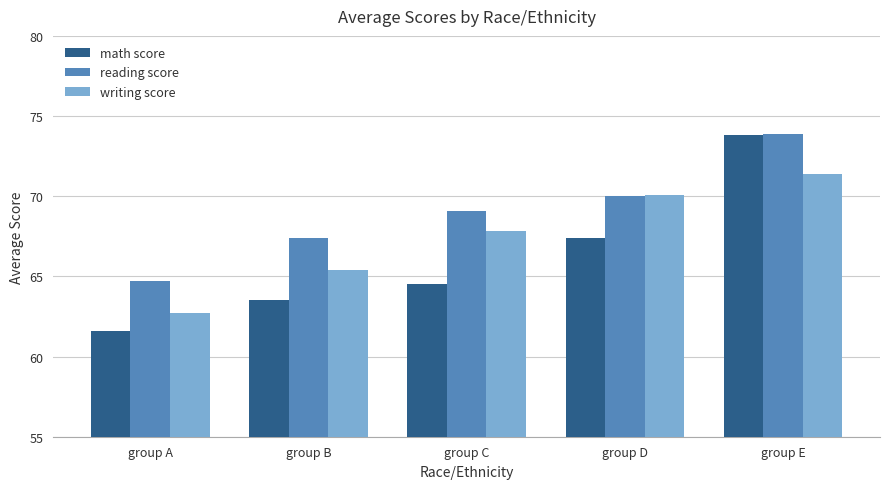

Which series changed the most between group A and group D?

writing score